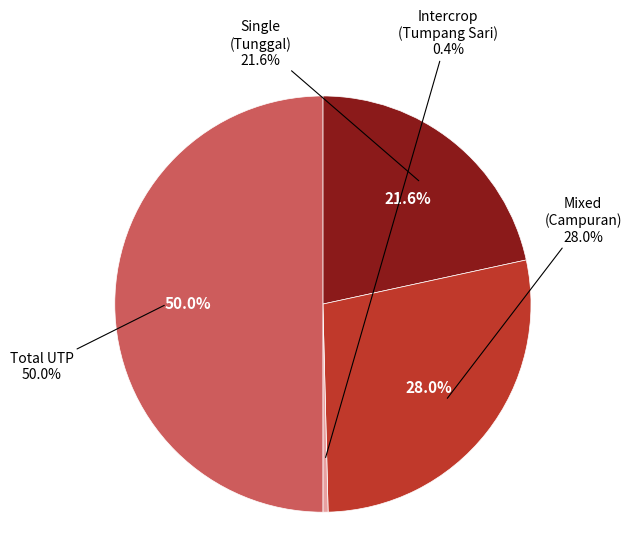

To the nearest percent, what percentage of the pie is n_utp (total)?

50%